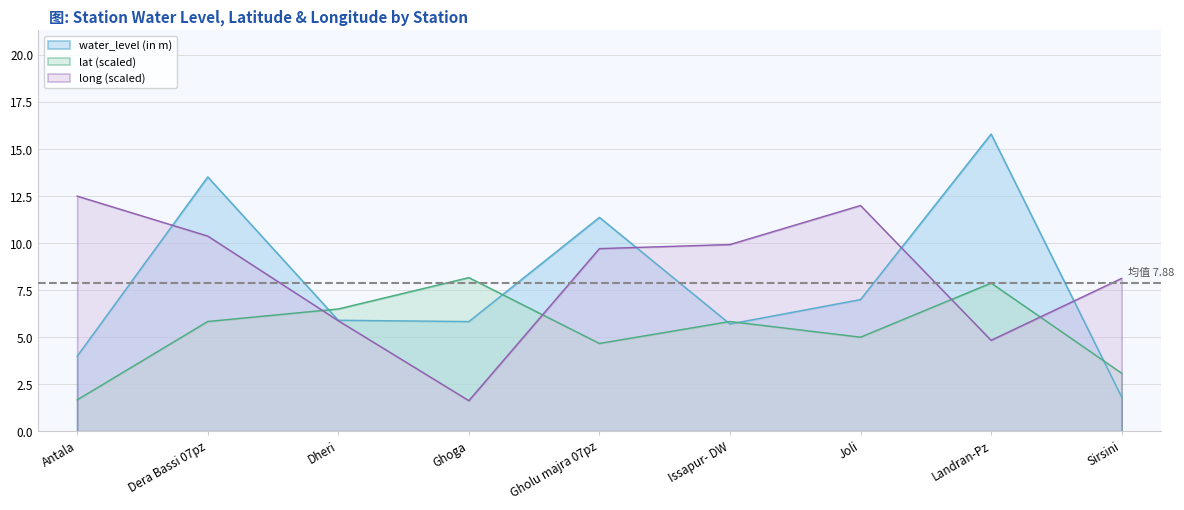

In water_level (in m), how many points are higher than both neighbors (excluding endpoints)?

3